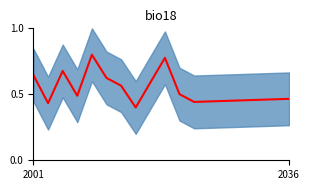

How many categories are shown in the chart?

13